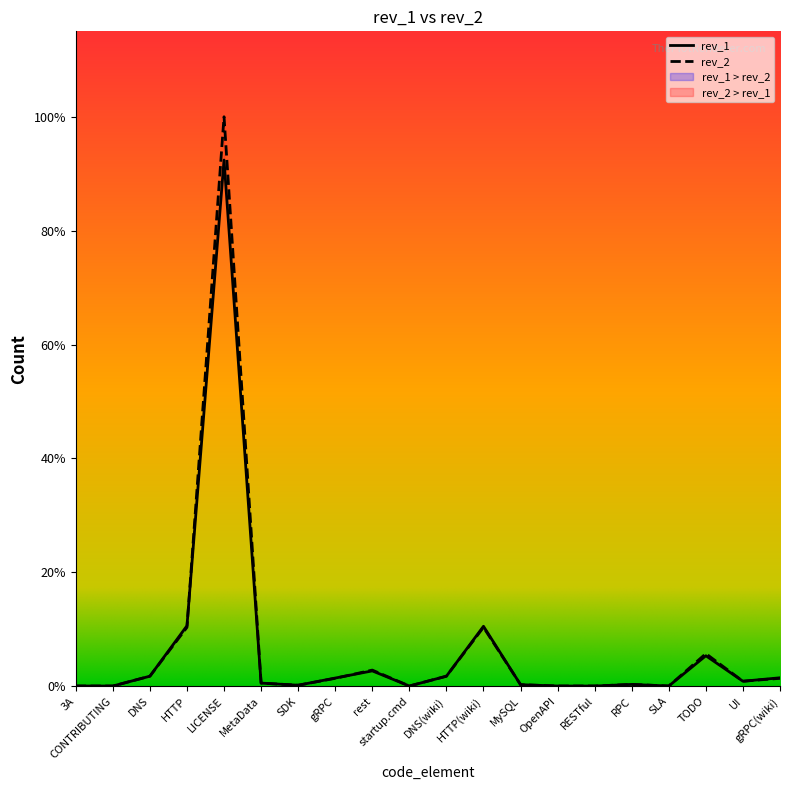

Reading left to right, list all the values displayed in this chart.

rev_2: 1	1	38	222	2145	12	4	30	61	1	38	222	6	1	1	7	1	123	19	30
rev_1: 1	1	38	228	1982	12	4	31	58	1	38	226	6	1	1	7	1	115	19	32